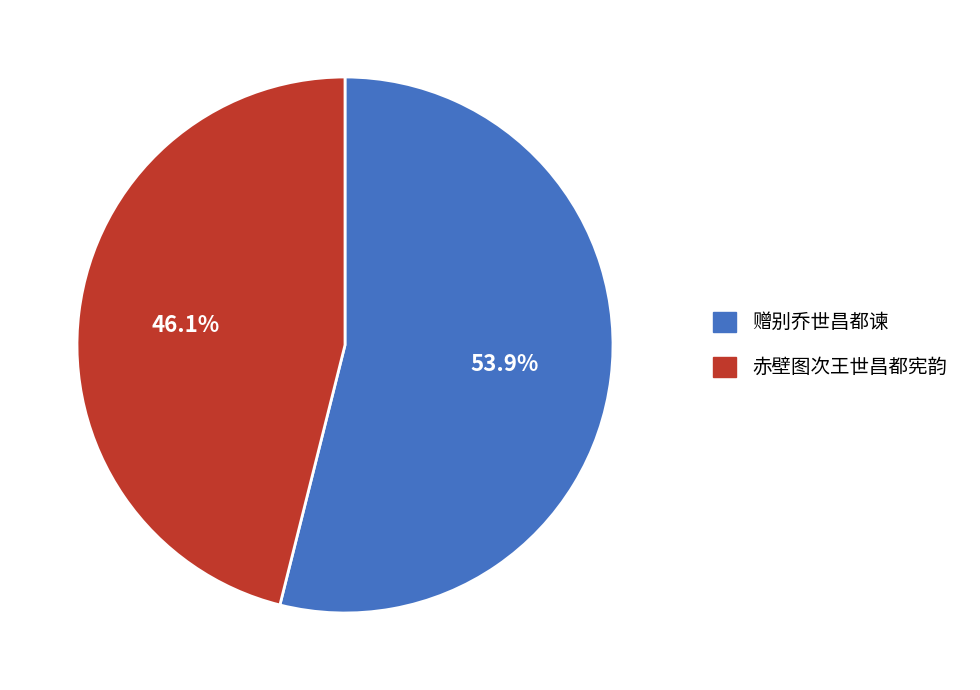

To the nearest percent, what is the difference between the 赤壁图次王世昌都宪韵 and 赠别乔世昌都谏 slice percentages?

8%